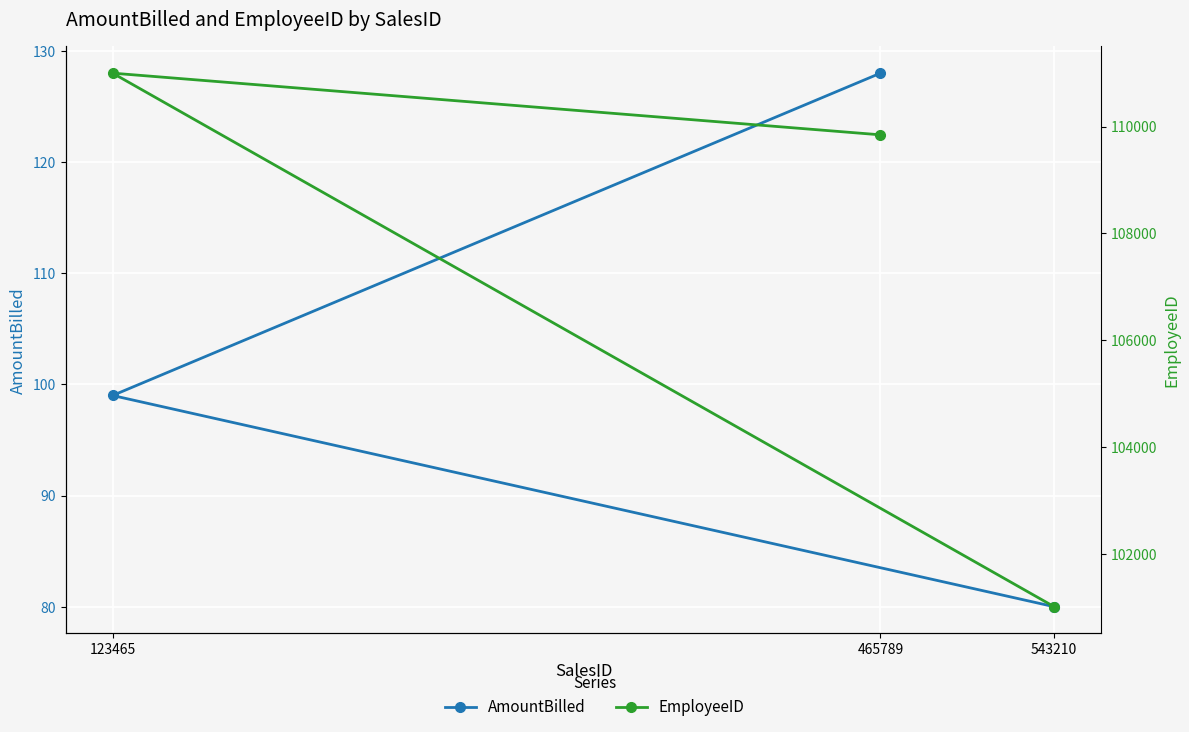

Where is AmountBilled nearest to the value 104?

123465